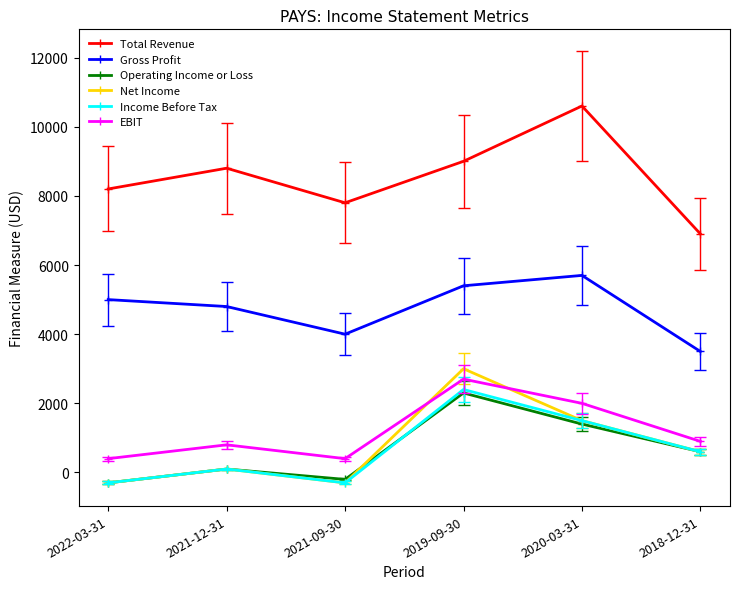

Reading right to left, extract all data points from this chart.

Total Revenue: 2018-12-31=6900	2020-03-31=10600	2019-09-30=9000	2021-09-30=7800	2021-12-31=8800	2022-03-31=8200
Gross Profit: 2018-12-31=3500	2020-03-31=5700	2019-09-30=5400	2021-09-30=4000	2021-12-31=4800	2022-03-31=5000
Operating Income or Loss: 2018-12-31=600	2020-03-31=1400	2019-09-30=2300	2021-09-30=-200	2021-12-31=100	2022-03-31=-300
Net Income: 2018-12-31=600	2020-03-31=1500	2019-09-30=3000	2021-09-30=-300	2021-12-31=100	2022-03-31=-300
Income Before Tax: 2018-12-31=600	2020-03-31=1500	2019-09-30=2400	2021-09-30=-300	2021-12-31=100	2022-03-31=-300
EBIT: 2018-12-31=900	2020-03-31=2000	2019-09-30=2700	2021-09-30=400	2021-12-31=800	2022-03-31=400